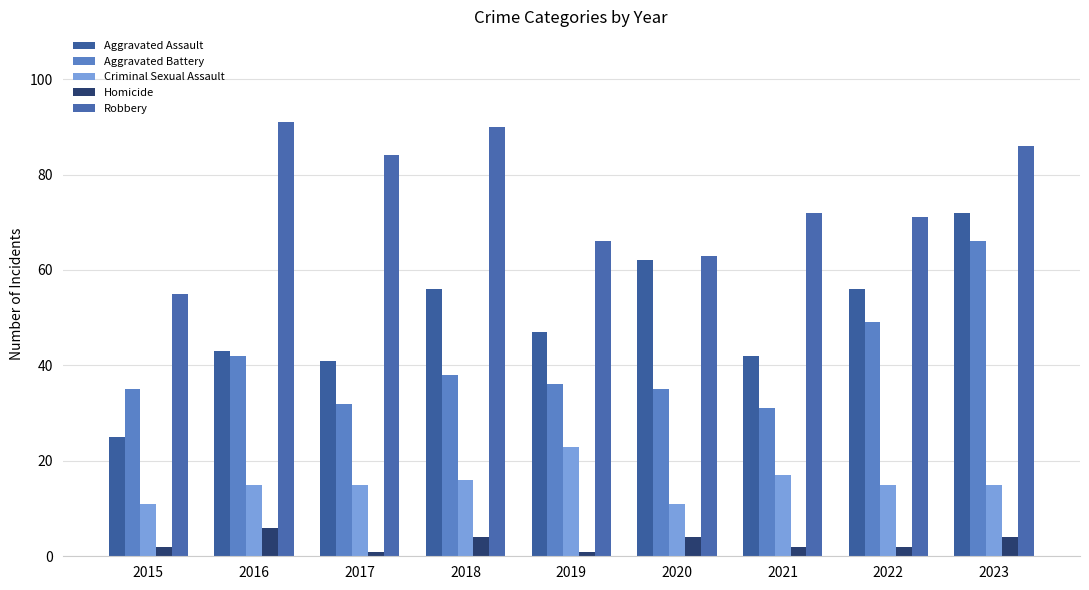

At which label does Aggravated Assault reach its peak?

2023